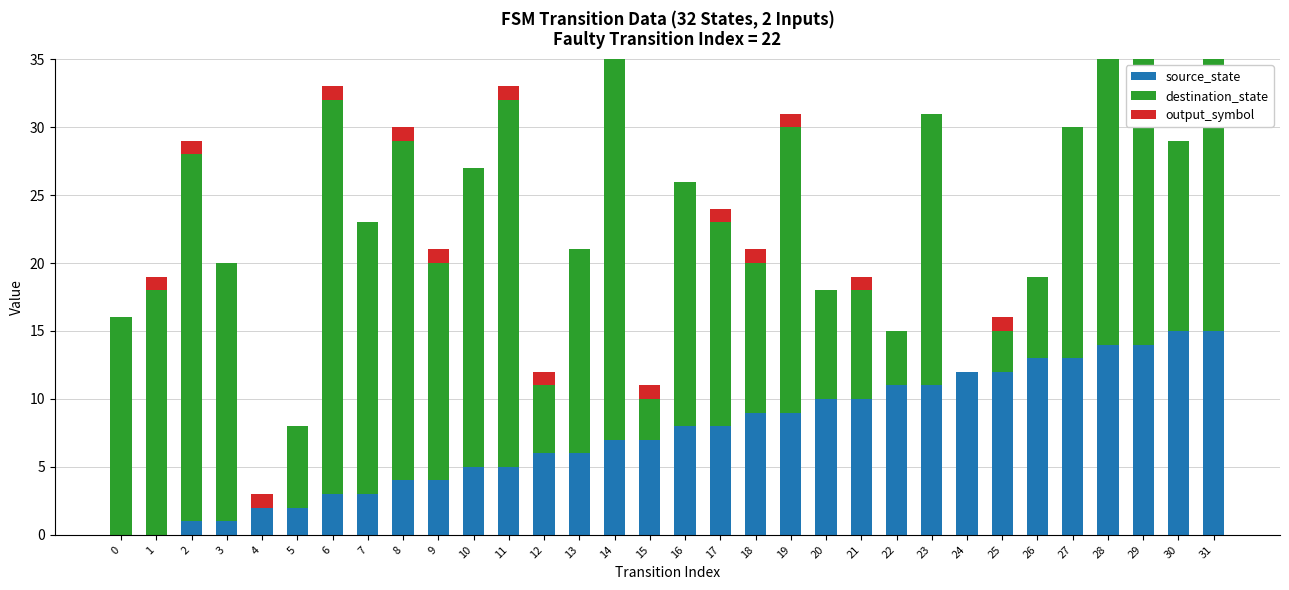

How many categories are shown in the chart?

32